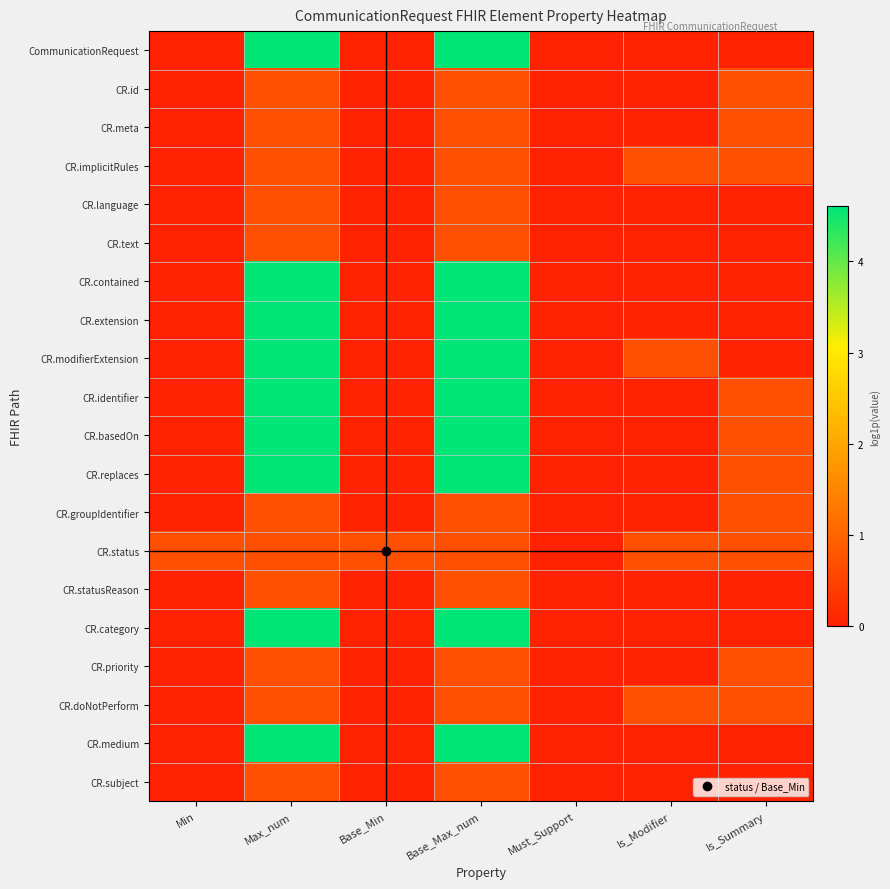

Between Max_num and Is_Summary, which series saw the biggest shift?

CommunicationRequest